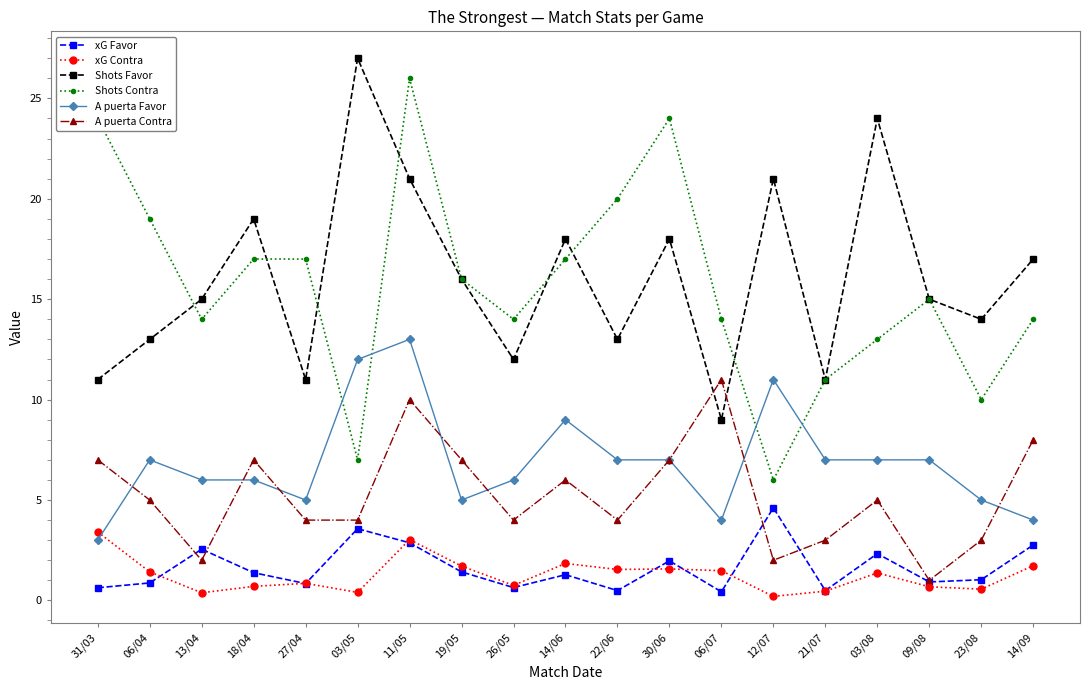

At how many categories does at least one series exceed 10?

19